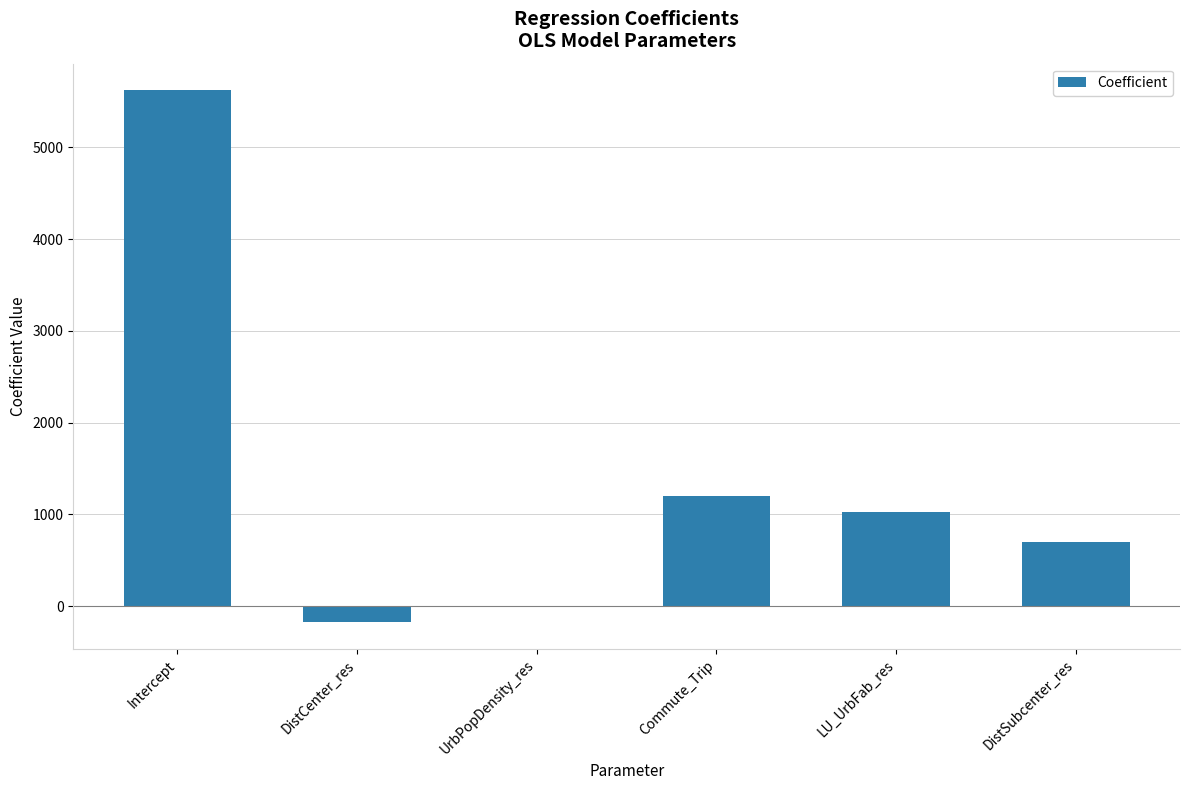

At which label does the data first exceed 1028?

Intercept